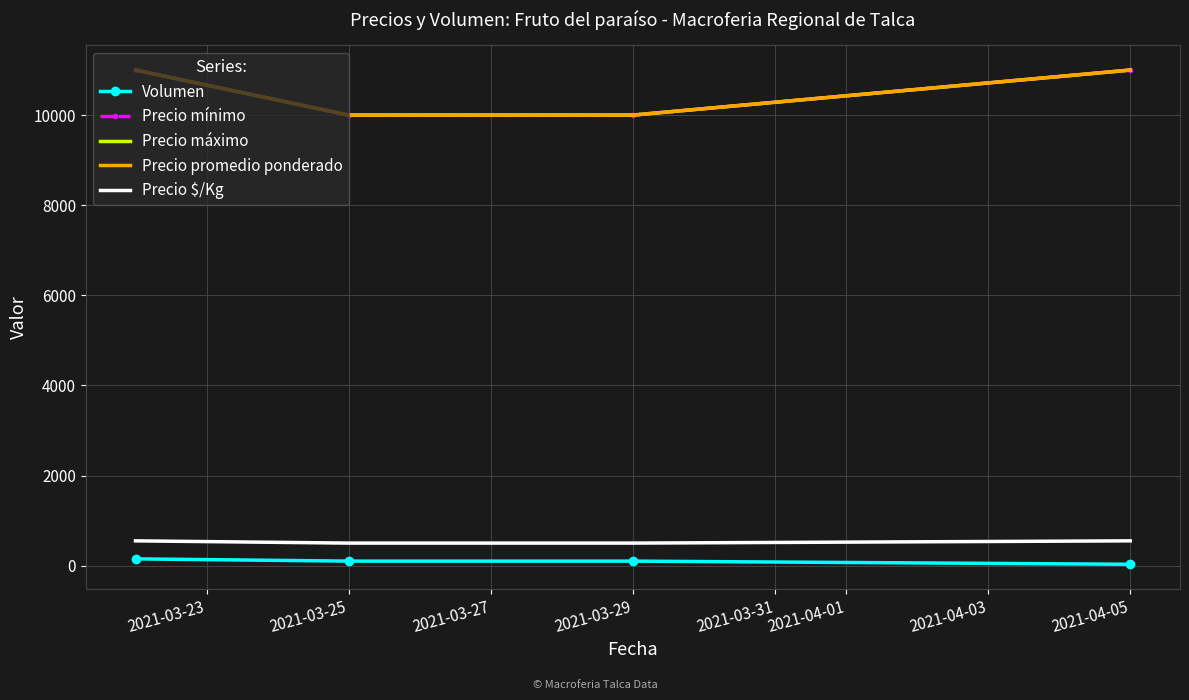

How many lines are shown in the chart?

5